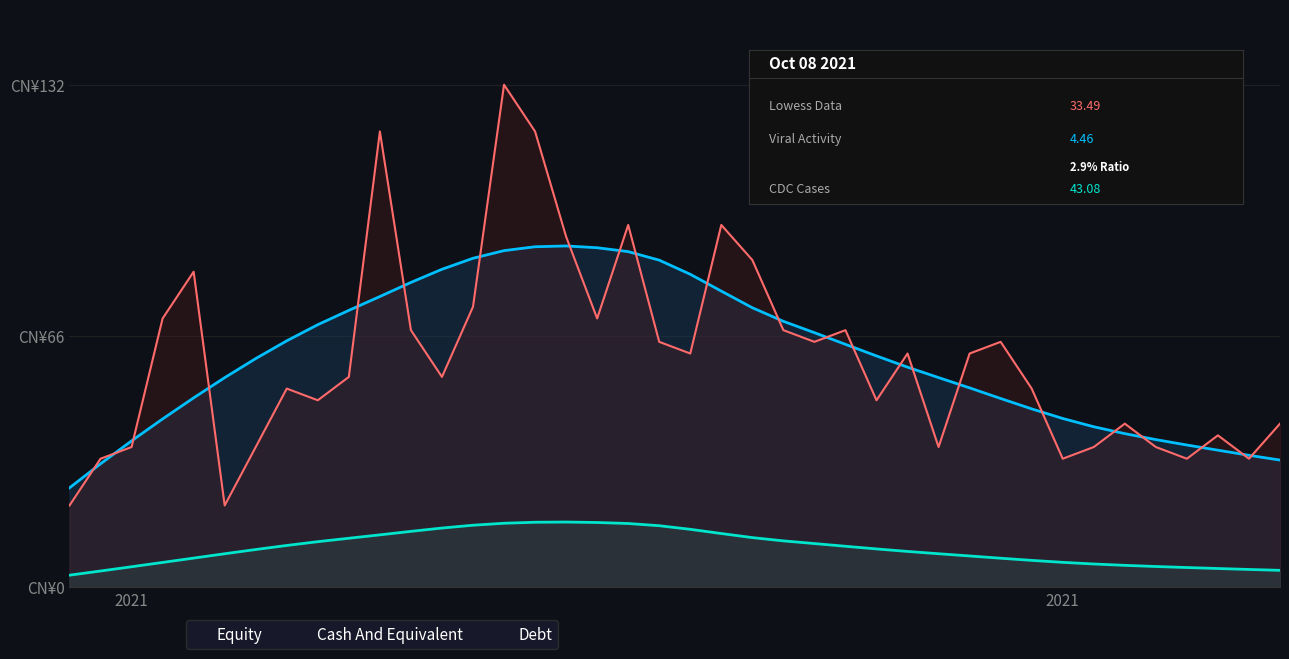

In Debt, how many points are higher than both neighbors (excluding endpoints)?

11